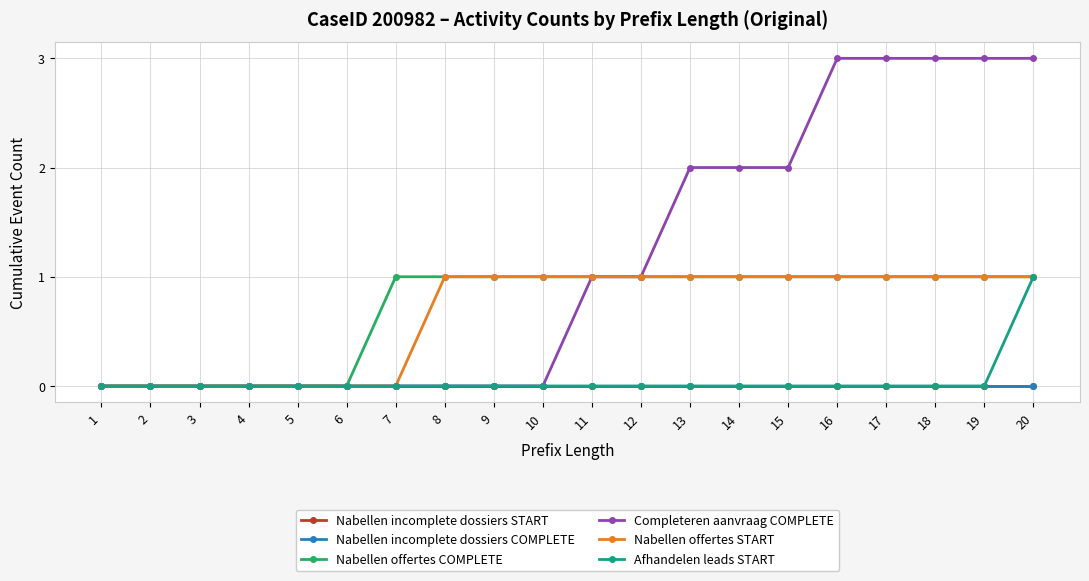

Reading left to right, transcribe all the data shown in this chart.

Nabellen incomplete dossiers START: 1=0	2=0	3=0	4=0	5=0	6=0	7=0	8=0	9=0	10=0	11=0	12=0	13=0	14=0	15=0	16=0	17=0	18=0	19=0	20=0
Nabellen incomplete dossiers COMPLETE: 1=0	2=0	3=0	4=0	5=0	6=0	7=0	8=0	9=0	10=0	11=0	12=0	13=0	14=0	15=0	16=0	17=0	18=0	19=0	20=0
Nabellen offertes COMPLETE: 1=0	2=0	3=0	4=0	5=0	6=0	7=1	8=1	9=1	10=1	11=1	12=1	13=1	14=1	15=1	16=1	17=1	18=1	19=1	20=1
Completeren aanvraag COMPLETE: 1=0	2=0	3=0	4=0	5=0	6=0	7=0	8=0	9=0	10=0	11=1	12=1	13=2	14=2	15=2	16=3	17=3	18=3	19=3	20=3
Nabellen offertes START: 1=0	2=0	3=0	4=0	5=0	6=0	7=0	8=1	9=1	10=1	11=1	12=1	13=1	14=1	15=1	16=1	17=1	18=1	19=1	20=1
Afhandelen leads START: 1=0	2=0	3=0	4=0	5=0	6=0	7=0	8=0	9=0	10=0	11=0	12=0	13=0	14=0	15=0	16=0	17=0	18=0	19=0	20=1